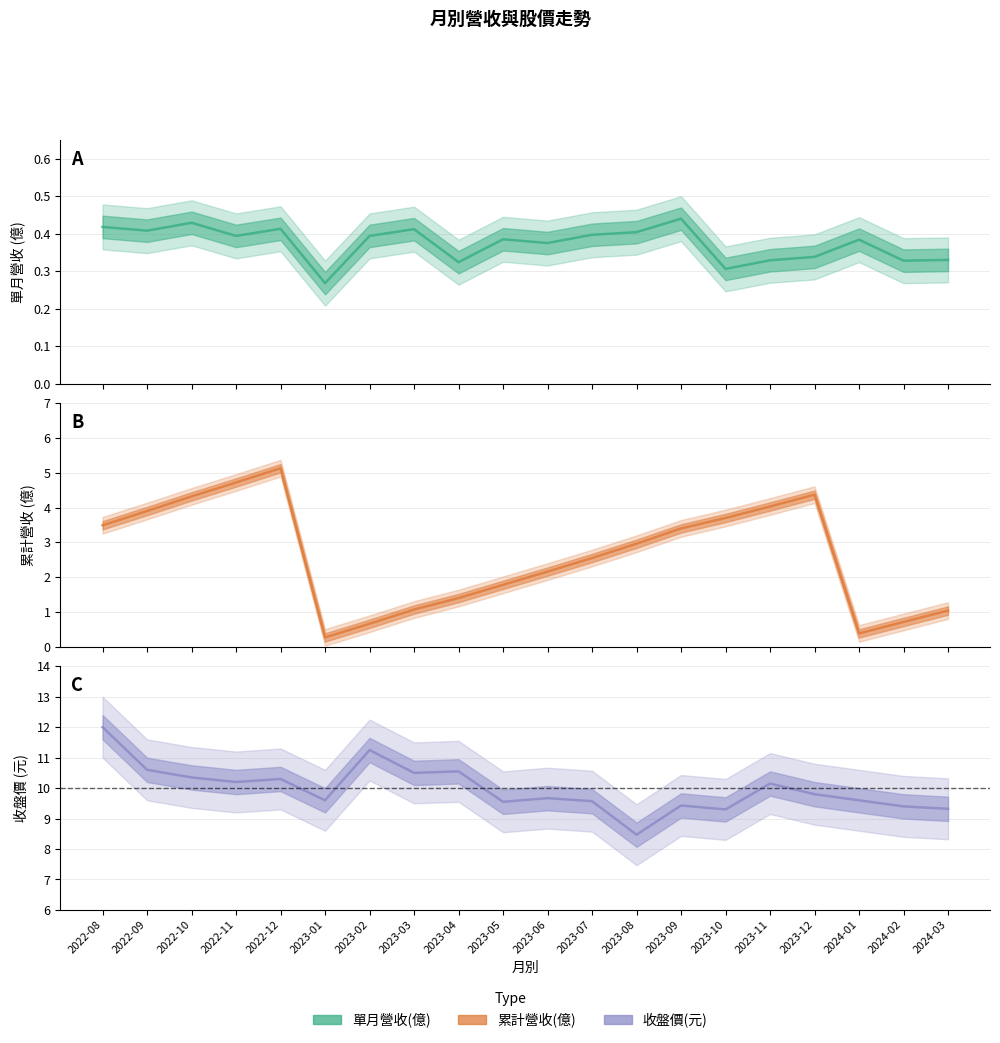

What is the difference between the maximum and minimum values in the 收盤價(元) series?

3.5